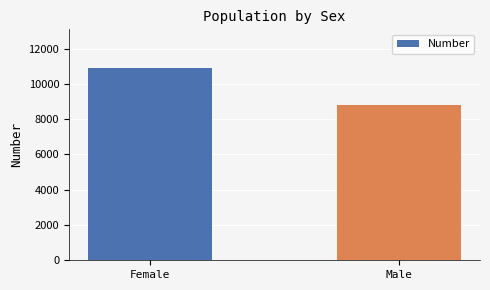

Rank the categories by value from highest to lowest.

Female, Male